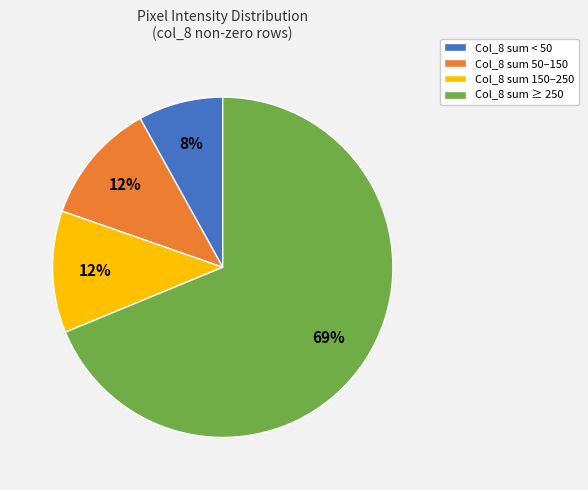

What percentage is the Col_8 sum 150–250 slice, to the nearest percent?

12%